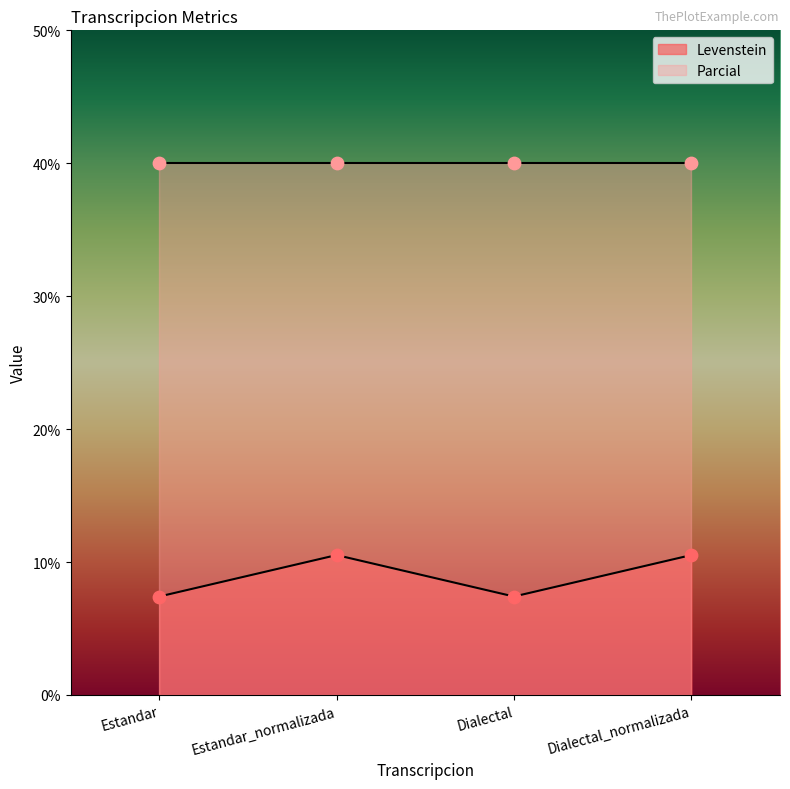

What is the change in value from Estandar to Dialectal_normalizada?

+3.1